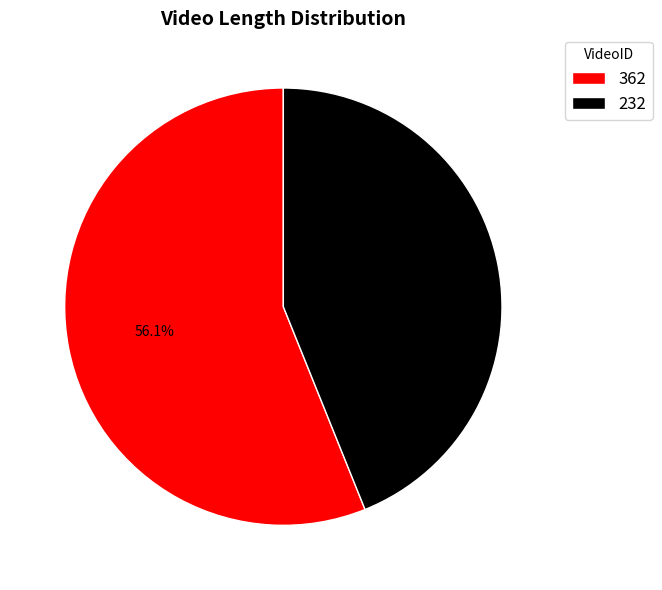

Does 232 represent more than half of the total?

No